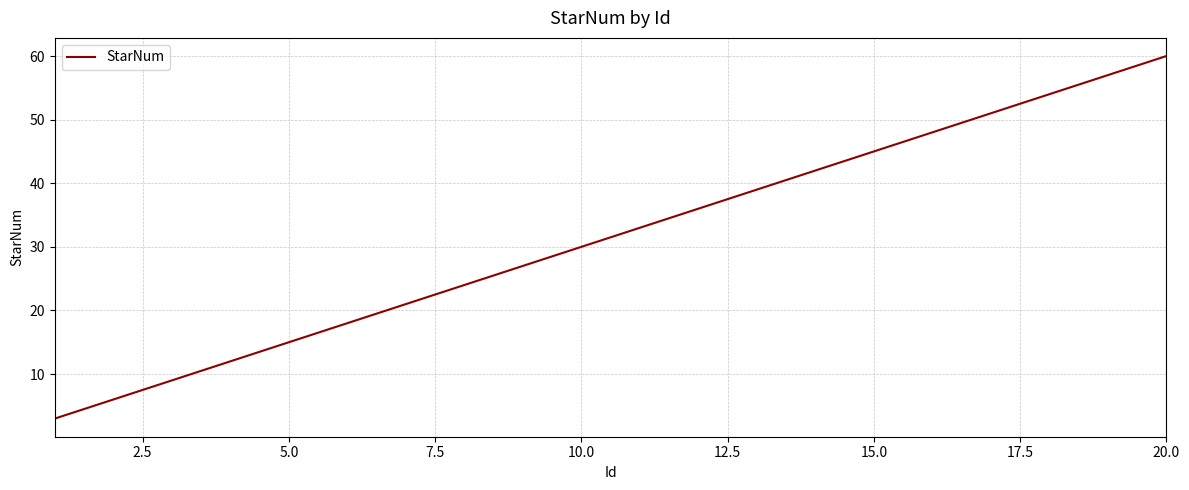

What is the greatest value displayed?

60